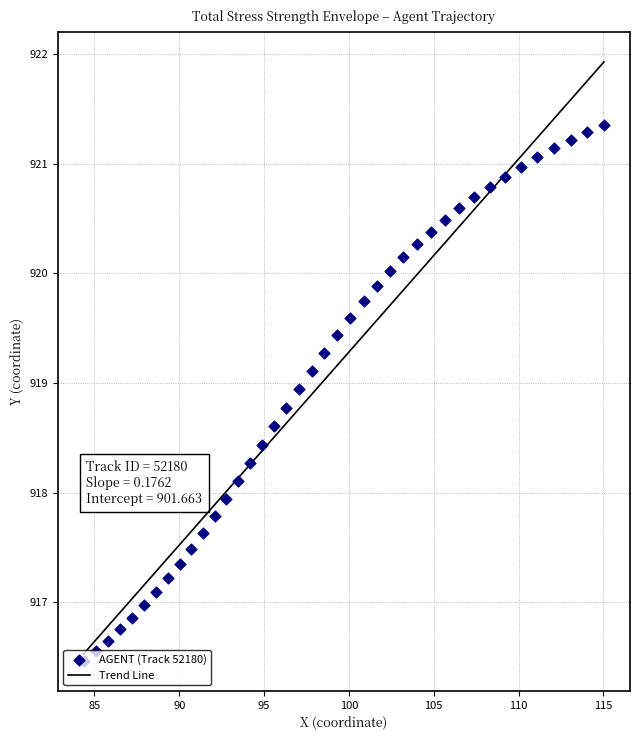

What is the maximum value for Trend Line?

921.9